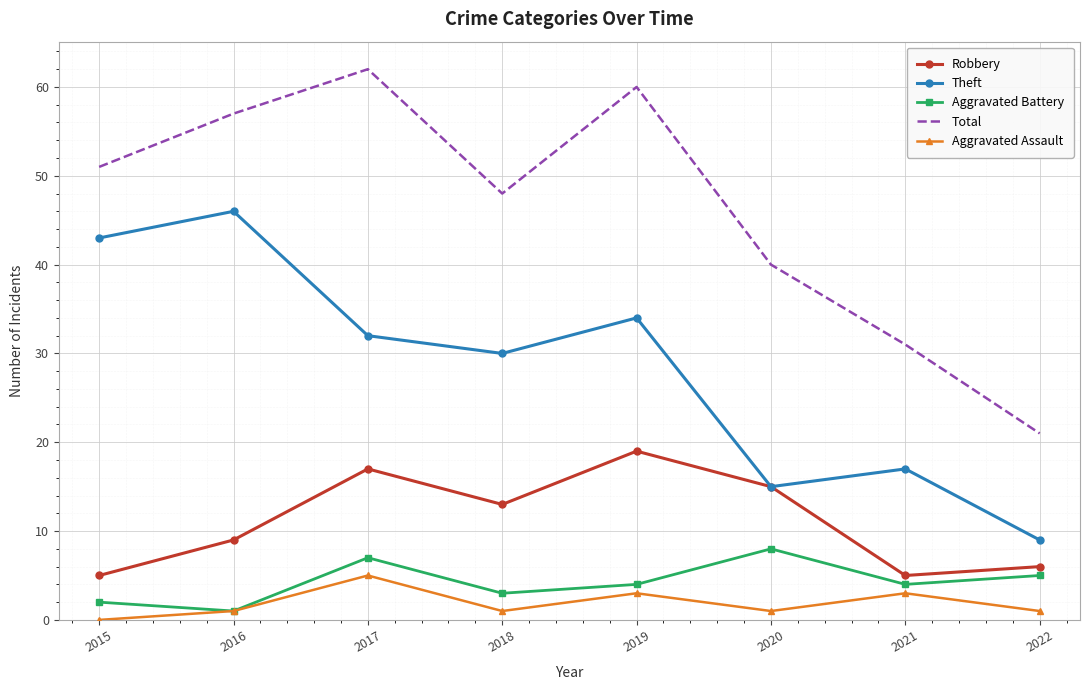

What is the maximum value shown in the chart?

62